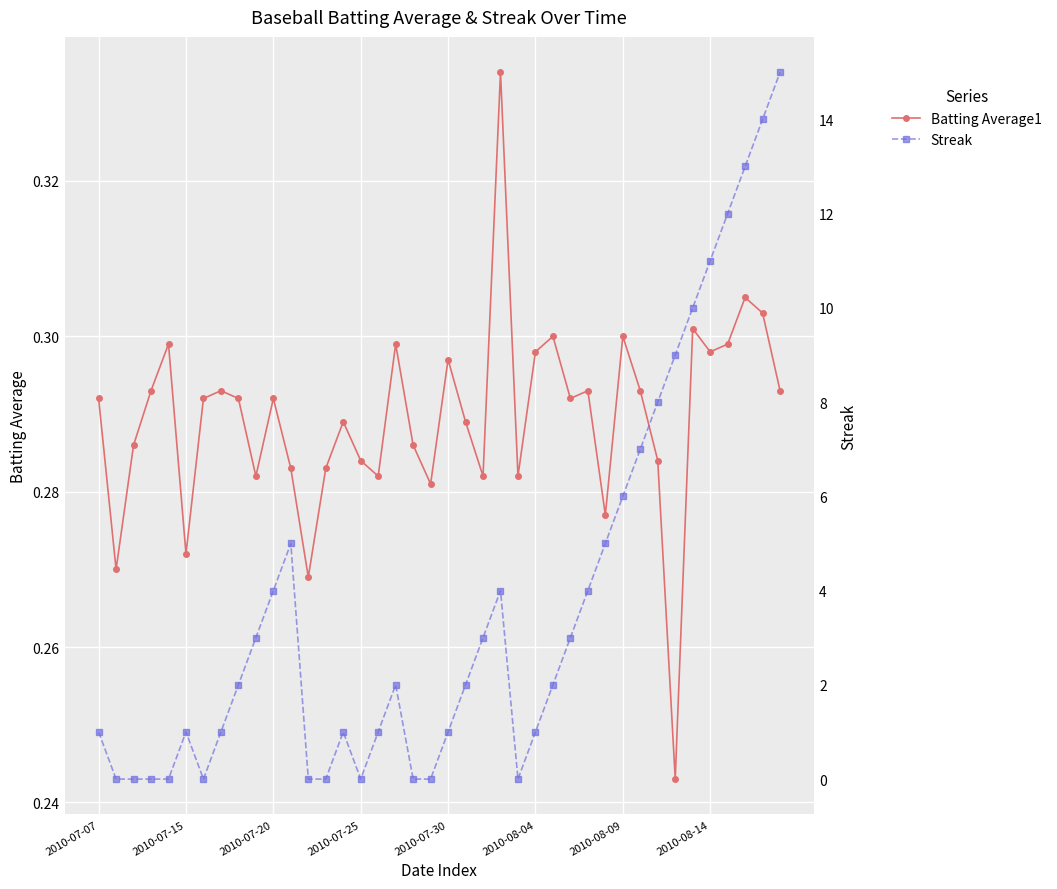

How many Batting Average1 values are between 0 and 1?

40